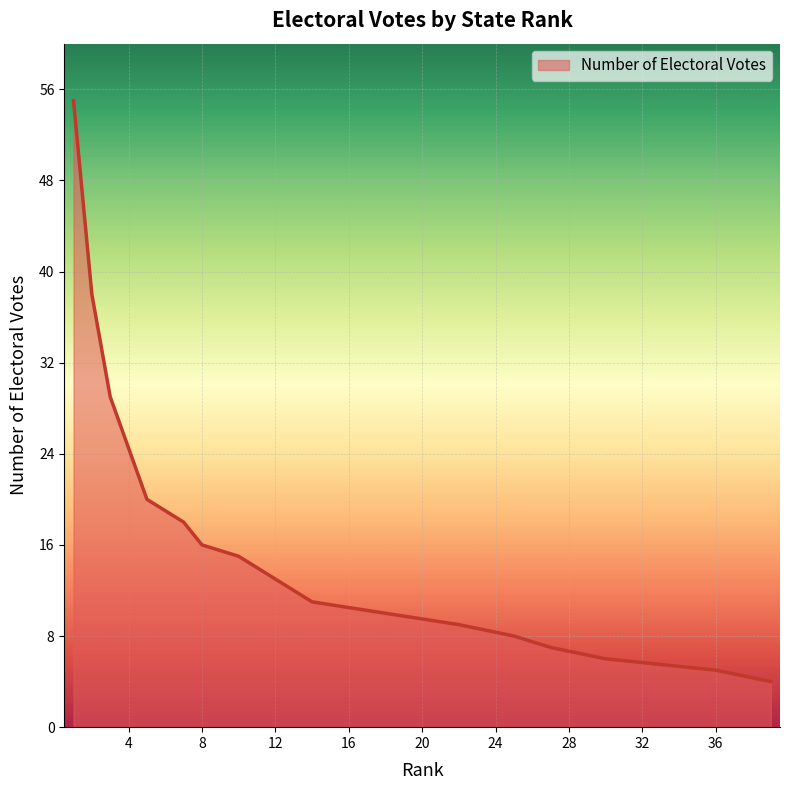

Is it true that the value at 36 is 7?

False